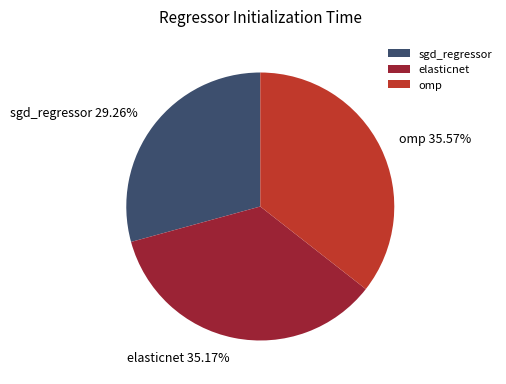

Which has a higher value, sgd_regressor or omp?

omp